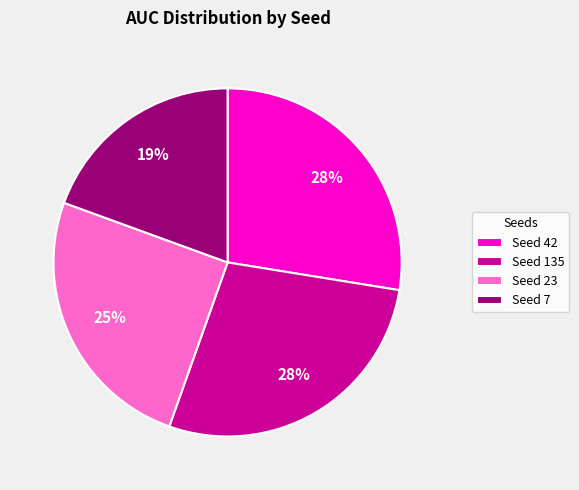

True or false: Seed 42 accounts for 36% of the total.

False